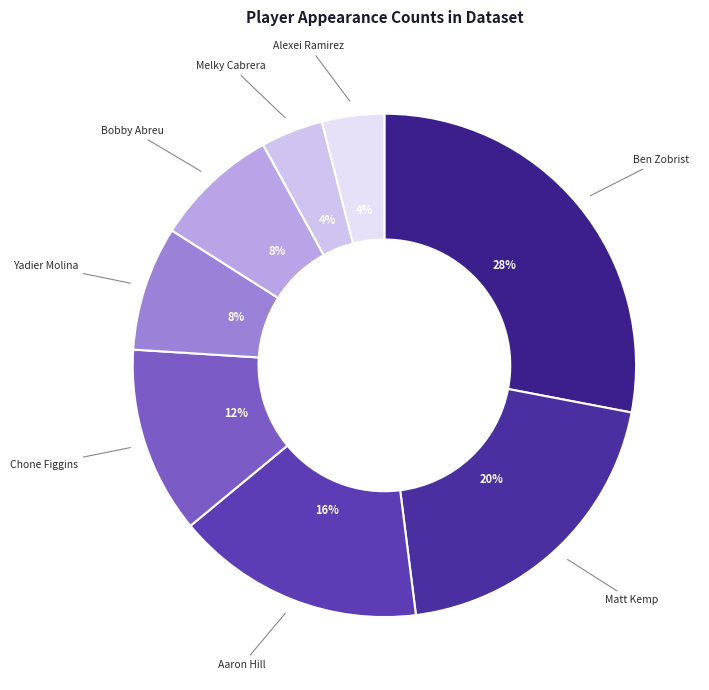

To the nearest percent, what is the difference between the Aaron Hill and Alexei Ramirez slice percentages?

12%